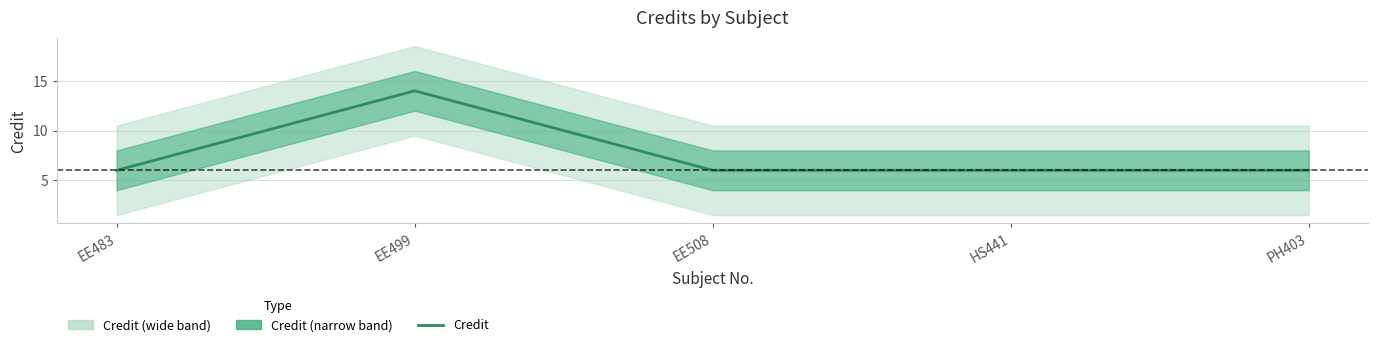

How many lines are shown in the chart?

1